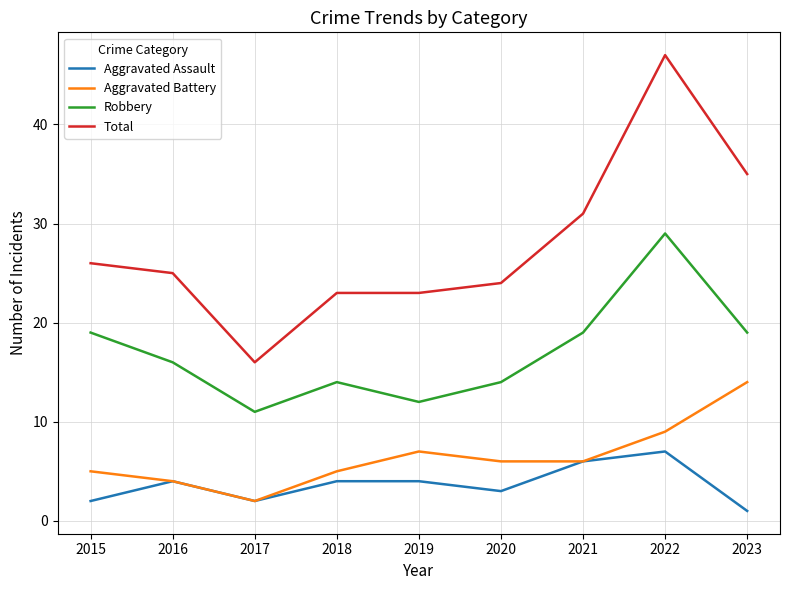

Reading left to right, list all the values displayed in this chart.

Aggravated Assault: 2015=2	2016=4	2017=2	2018=4	2019=4	2020=3	2021=6	2022=7	2023=1
Aggravated Battery: 2015=5	2016=4	2017=2	2018=5	2019=7	2020=6	2021=6	2022=9	2023=14
Robbery: 2015=19	2016=16	2017=11	2018=14	2019=12	2020=14	2021=19	2022=29	2023=19
Total: 2015=26	2016=25	2017=16	2018=23	2019=23	2020=24	2021=31	2022=47	2023=35